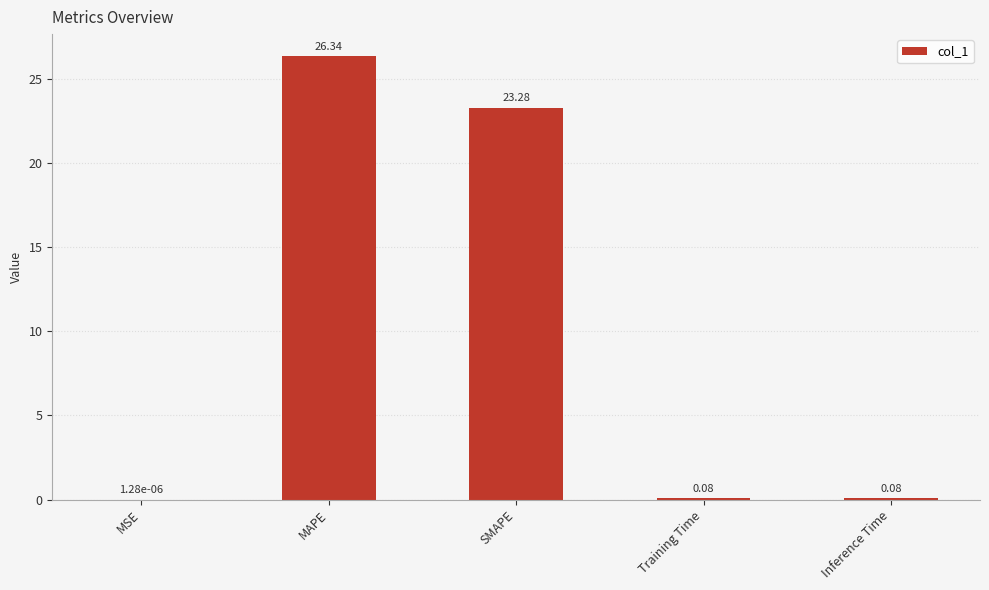

What is the sum of all values?

49.8